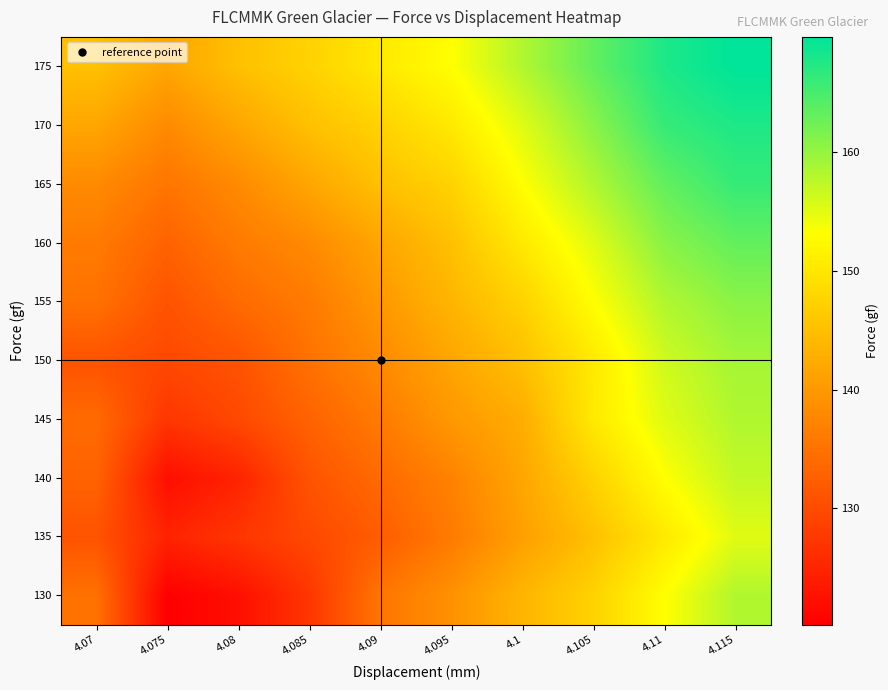

What is the total value across all series at 4.07?

1359.8